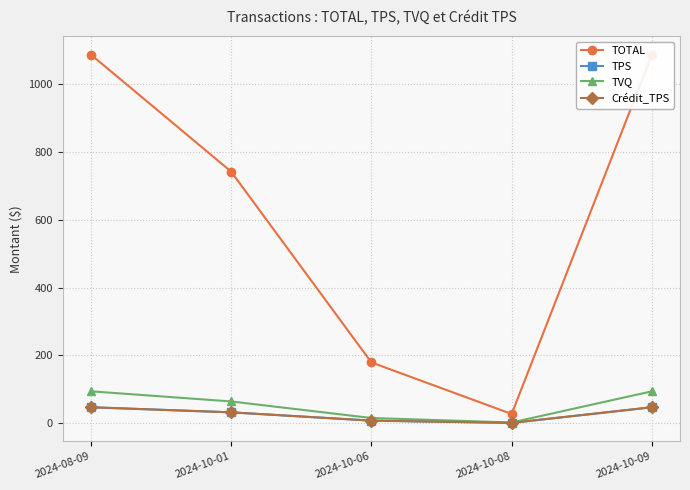

What is the label of the 5th point from the left?

2024-10-09